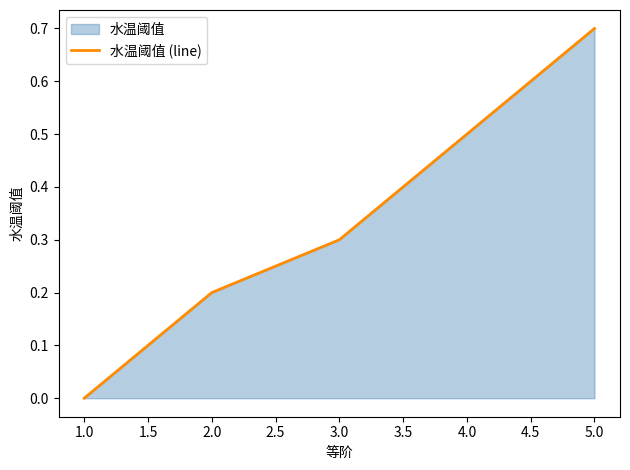

Is it true that the value at 5.0 is 0.7?

True